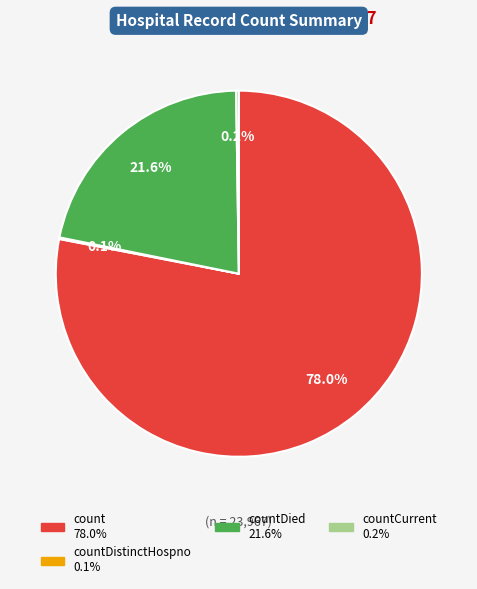

Does any single category account for the majority?

Yes